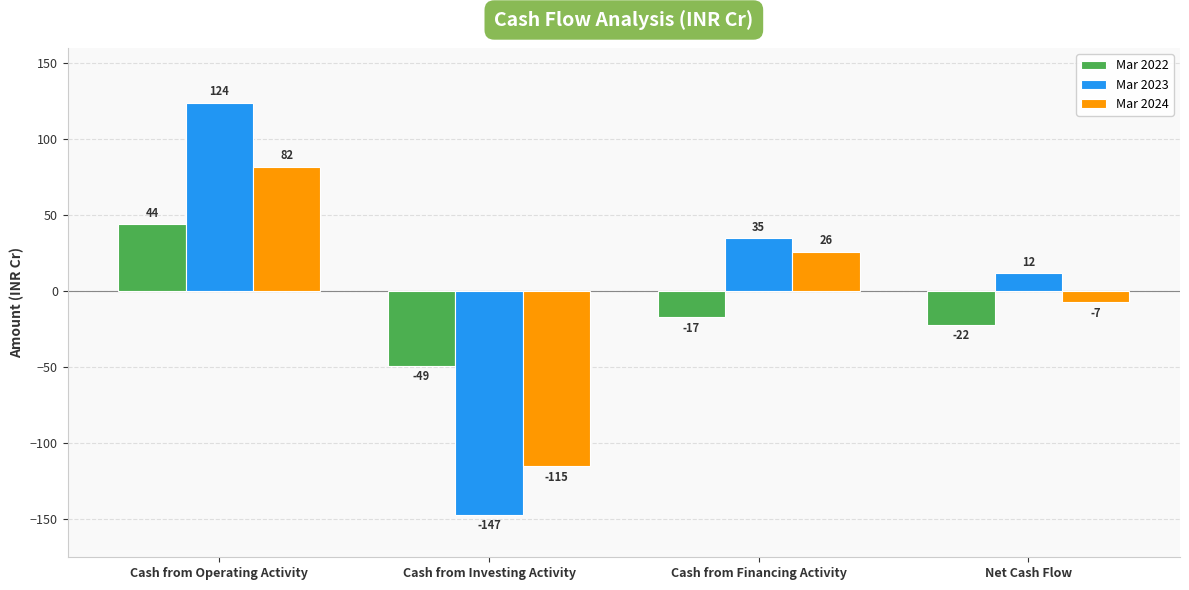

What is the greatest value displayed?

124